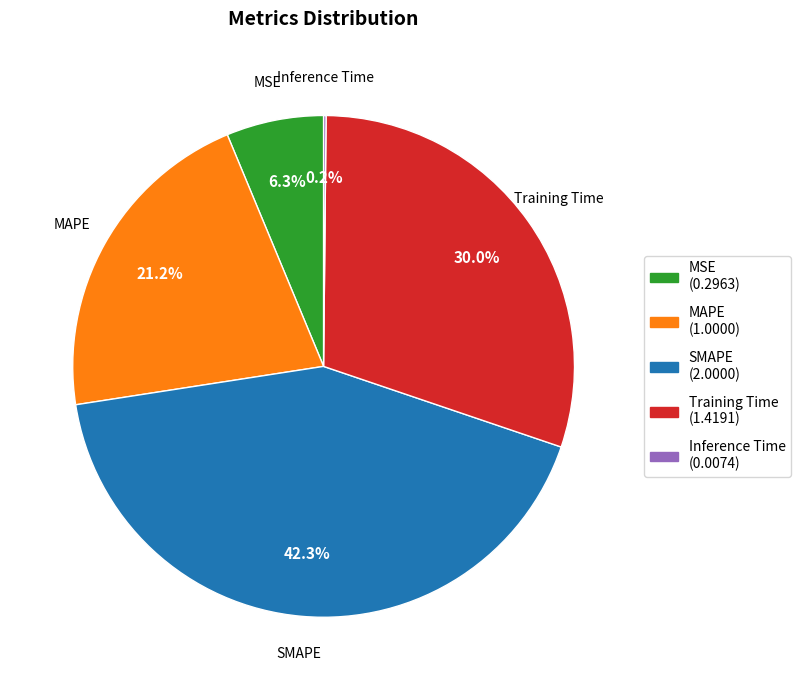

What portion of the pie excludes MSE?

93.7%